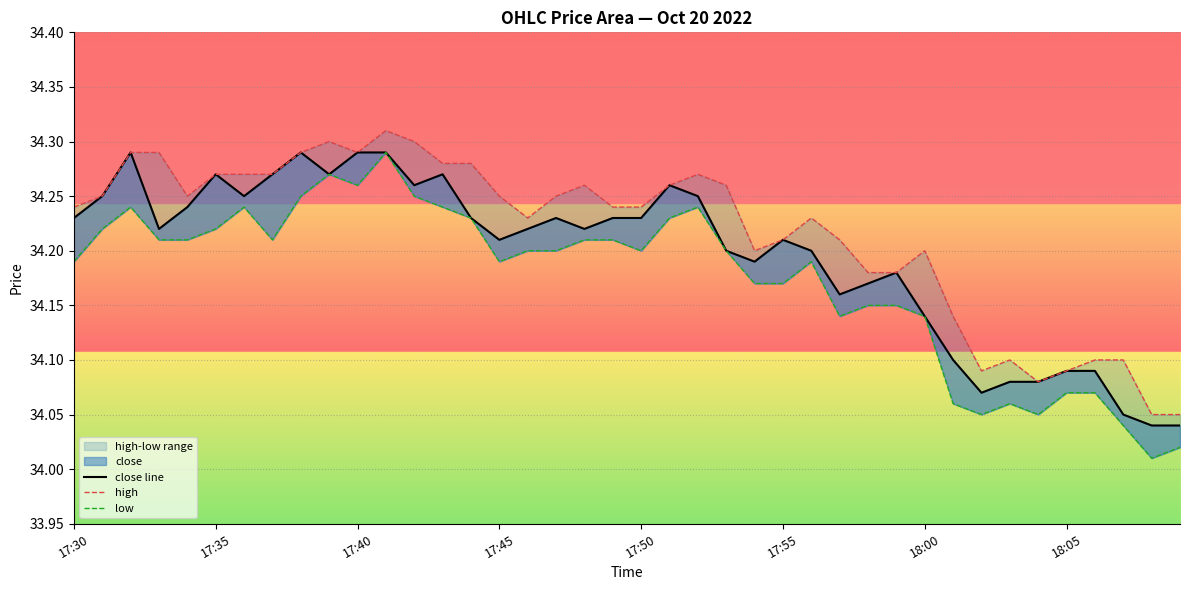

What is the label of the 5th point from the left?

17:50